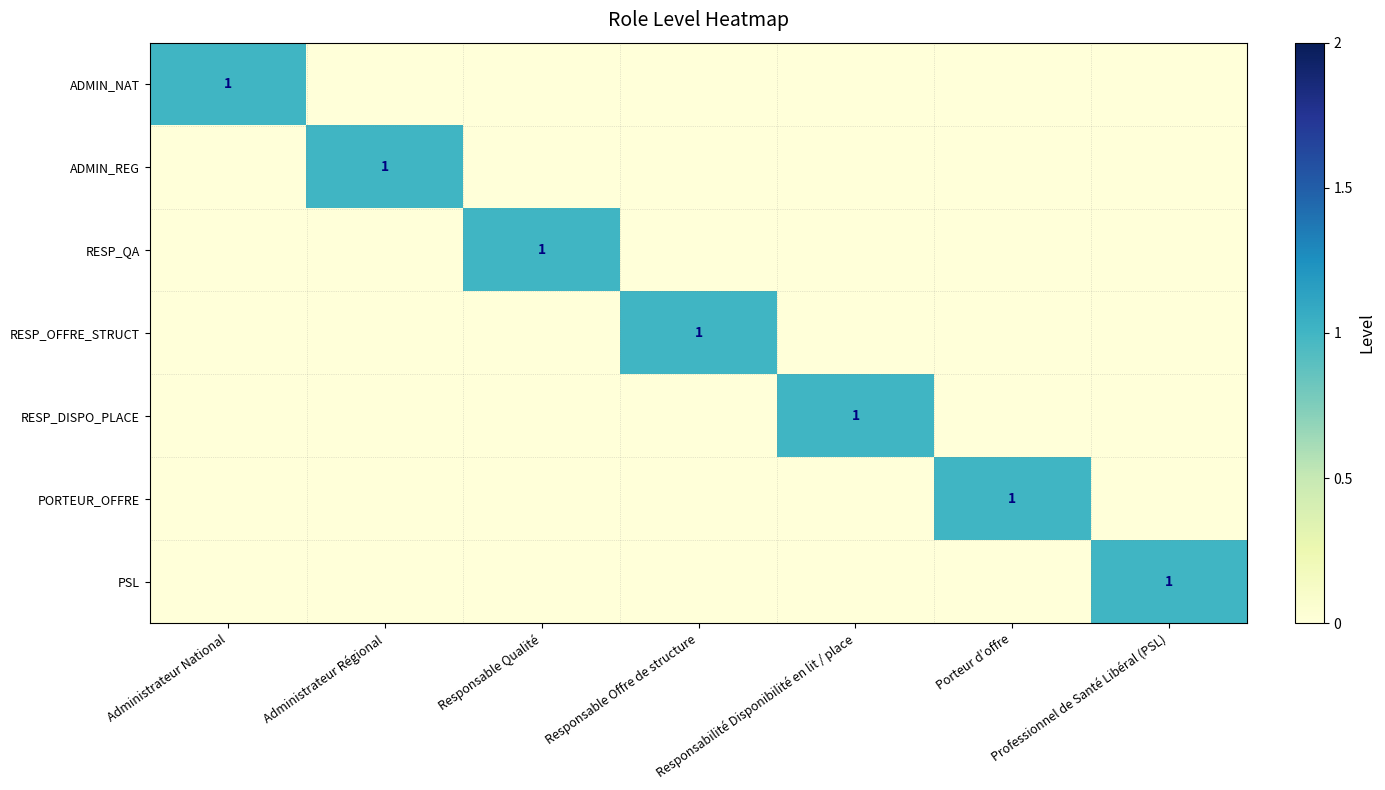

Is it true that RESP_OFFRE_STRUCT equals 1 at Responsable Offre de structure?

True